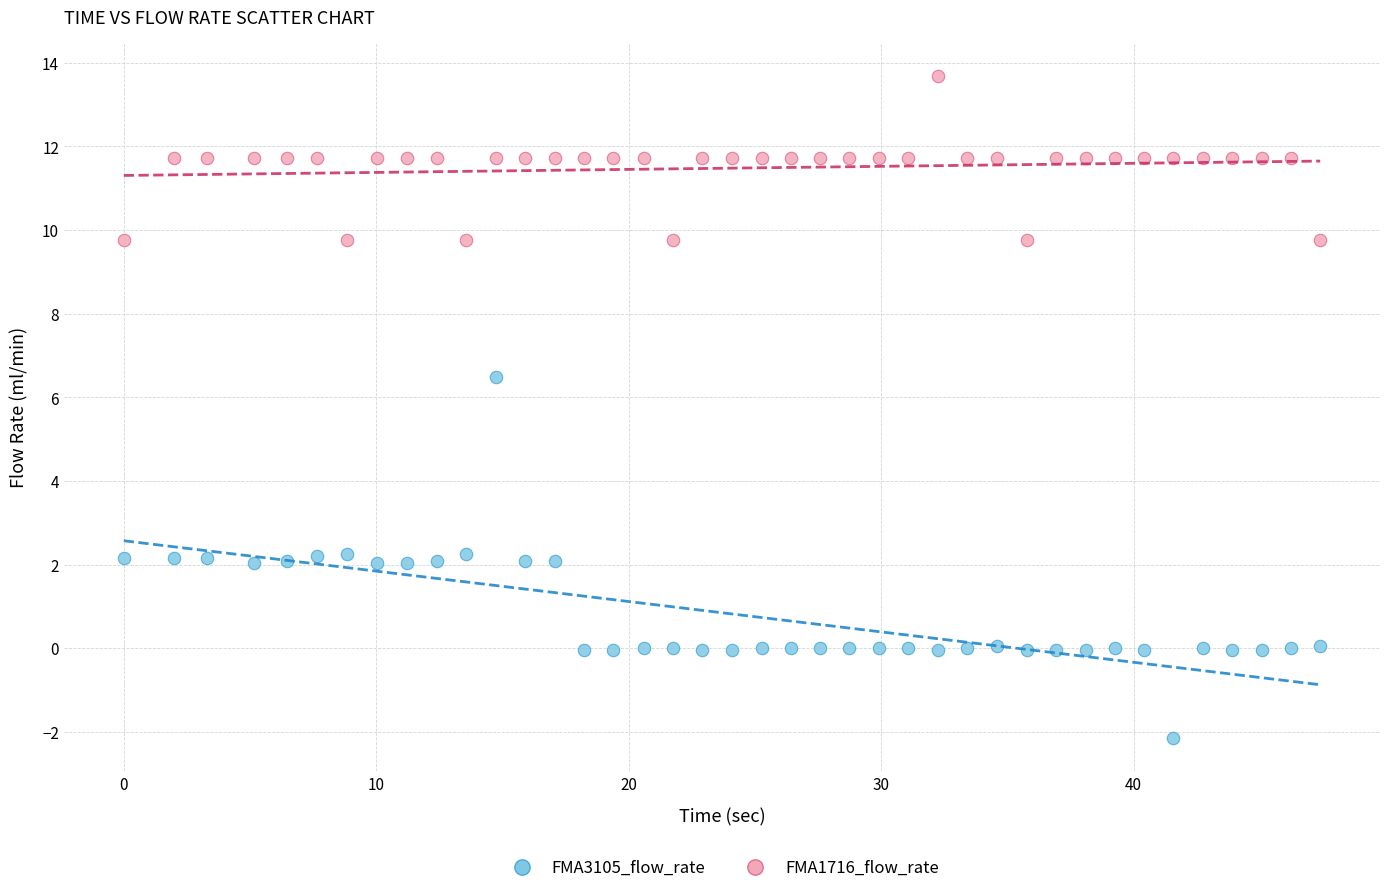

Across all series, what Y value is closest to 5?

6.5